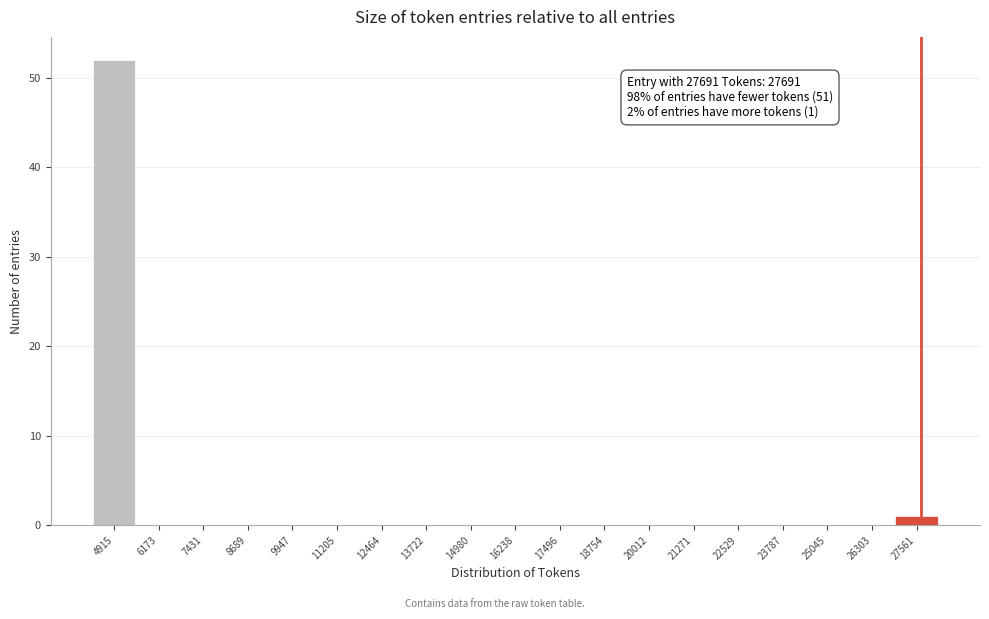

Over which range of the x-axis is the bar tallest?

4200 to 5600